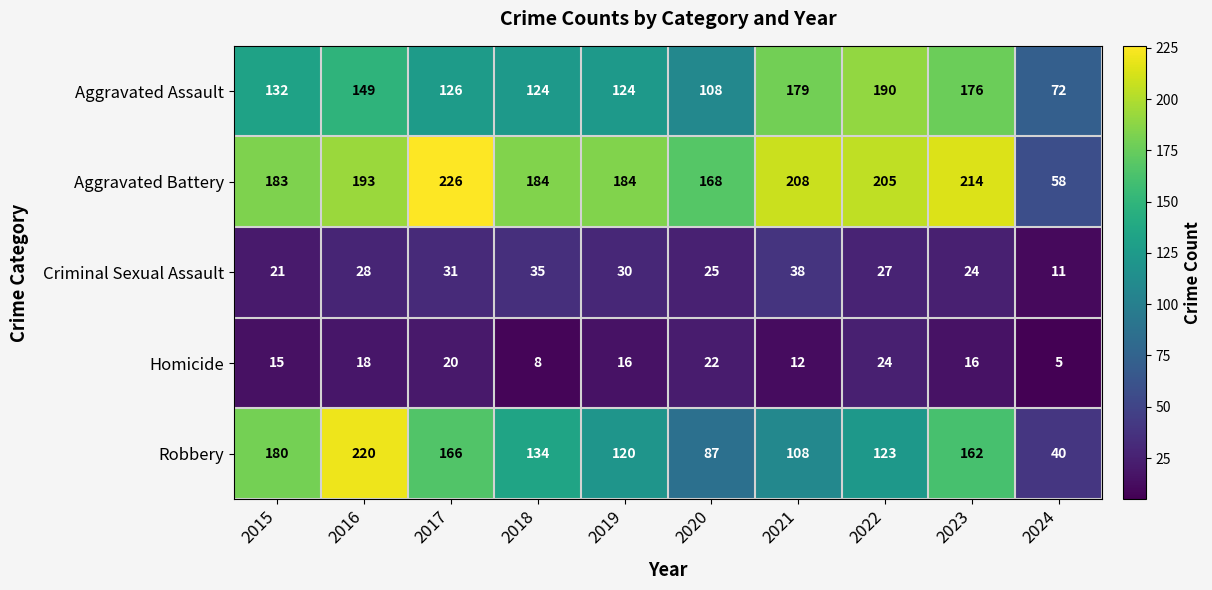

What is the greatest value displayed?

226